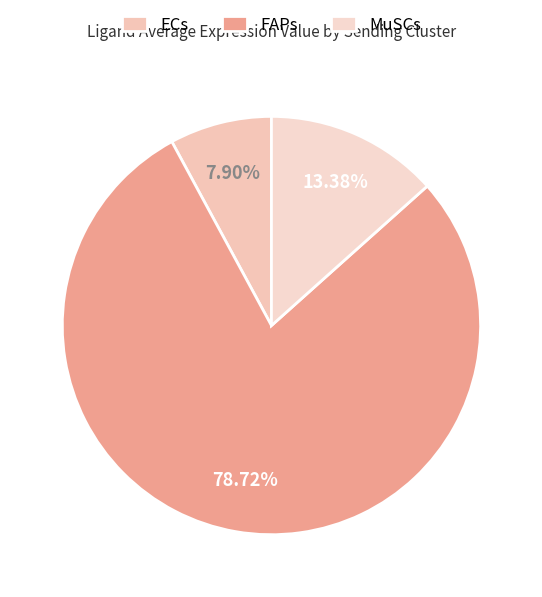

Count the number of slices in the pie.

3